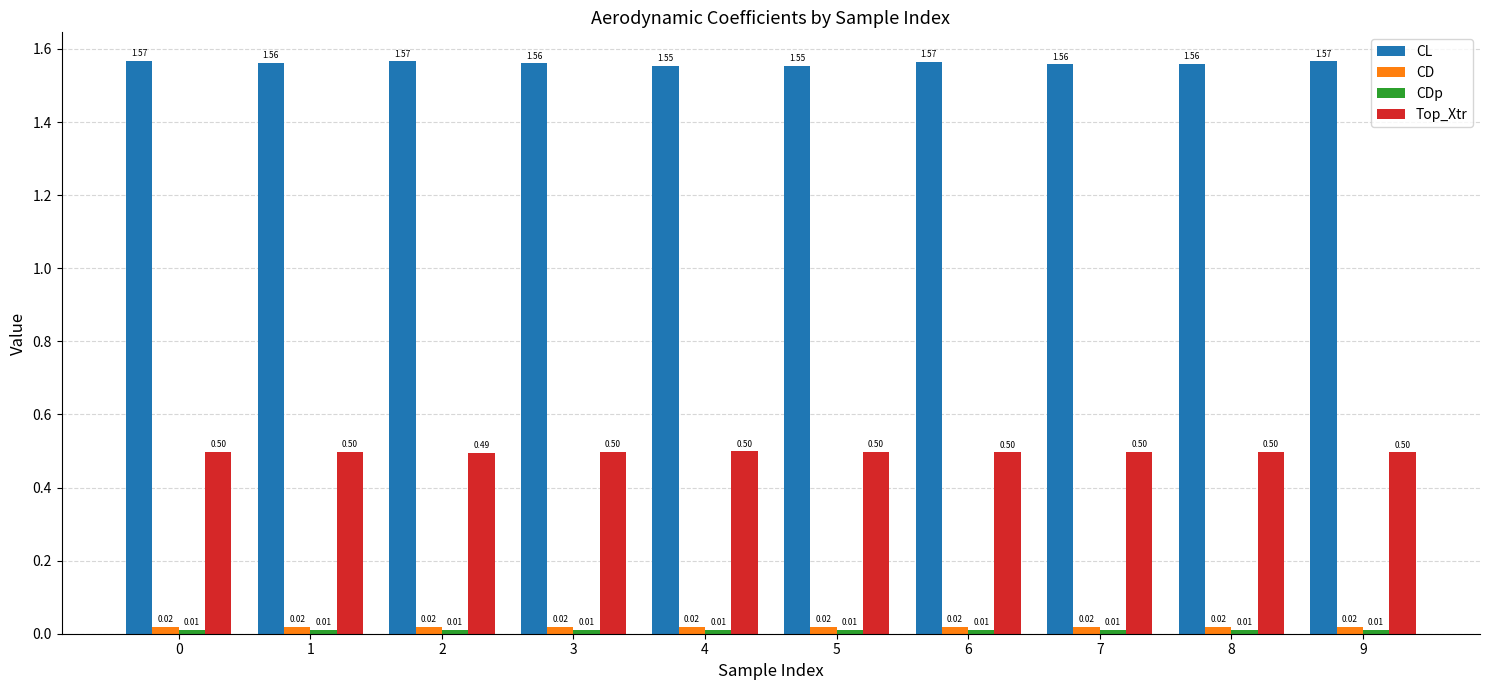

Does the chart contain stacked bars?

No